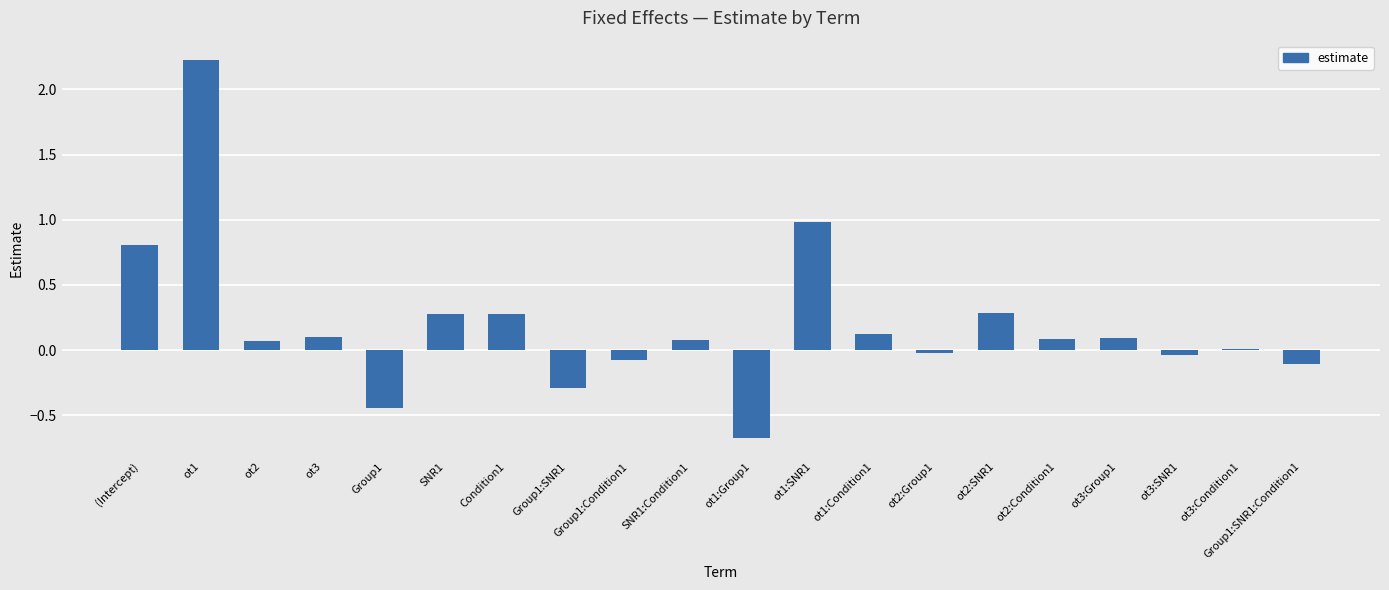

The value at ot1:SNR1 is 1.4. True or false?

False